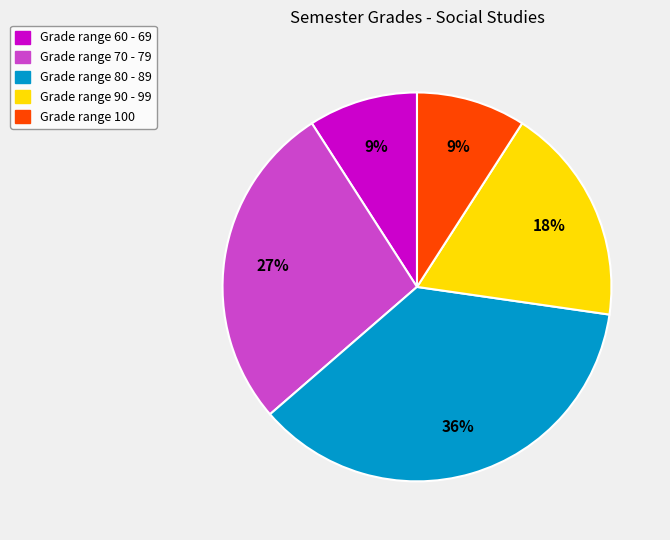

Is there any slice that represents more than half of the pie?

No